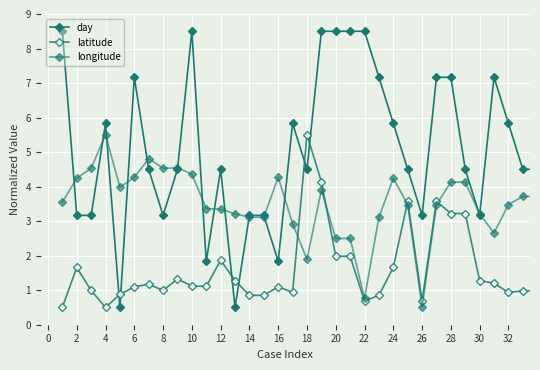

How many series are shown in this chart?

3